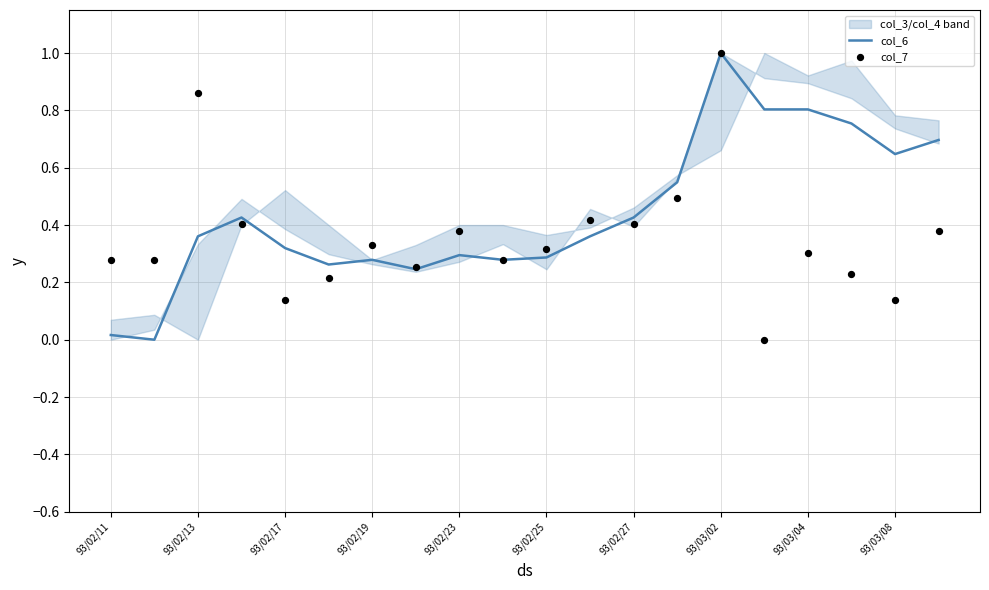

Which series has the largest total across all categories?

col_6